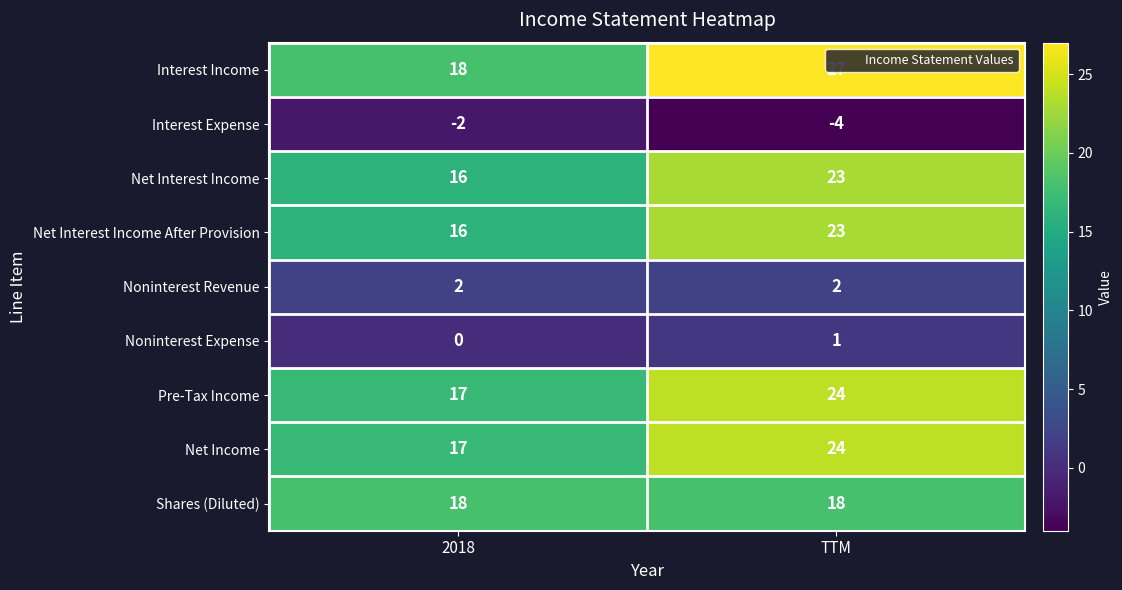

Which category has the lowest value across all series?

TTM